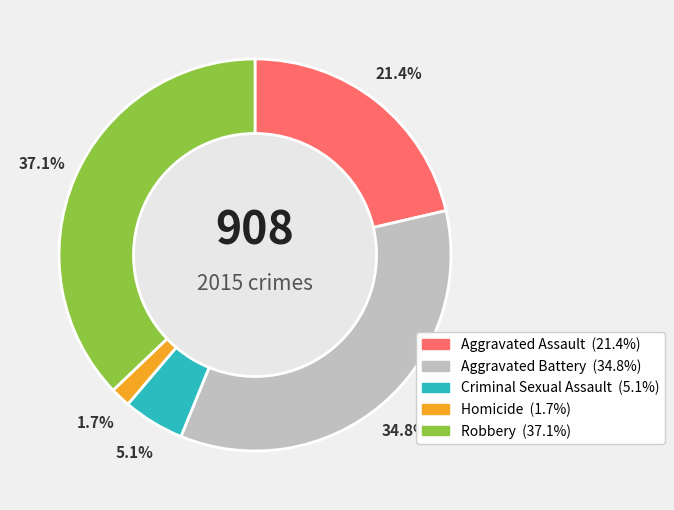

Approximately how many times larger is the value at Robbery compared to Criminal Sexual Assault?

7.3